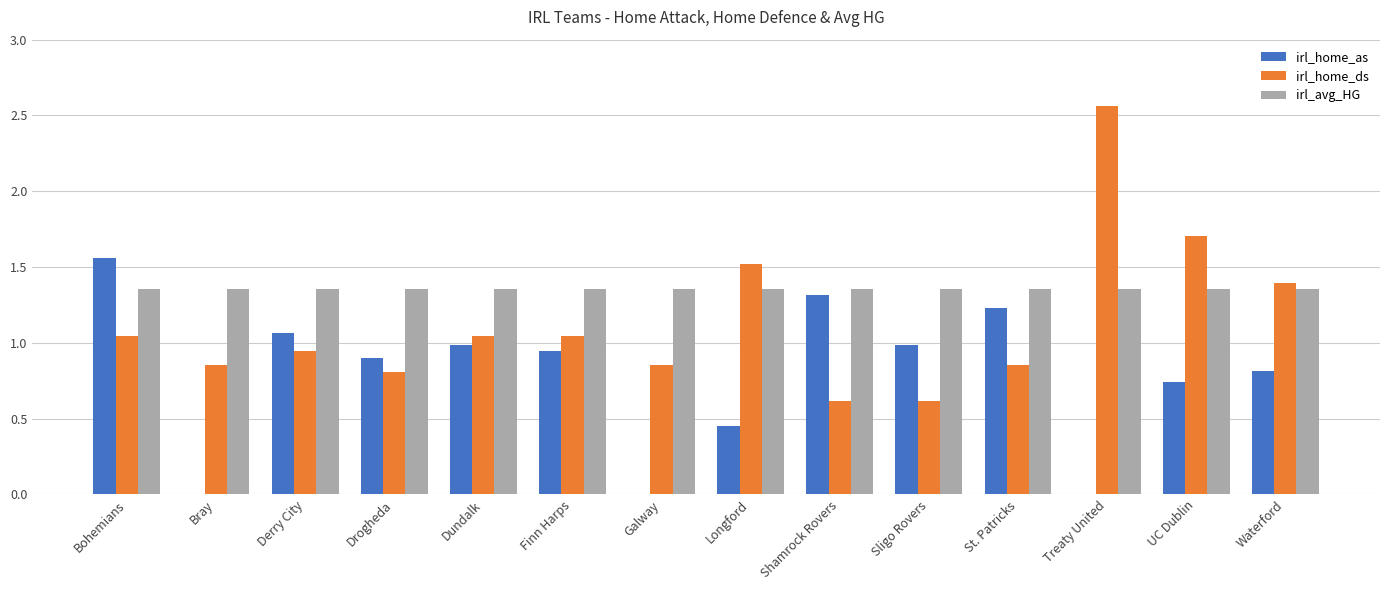

Which series has the largest total across all categories?

irl_avg_HG